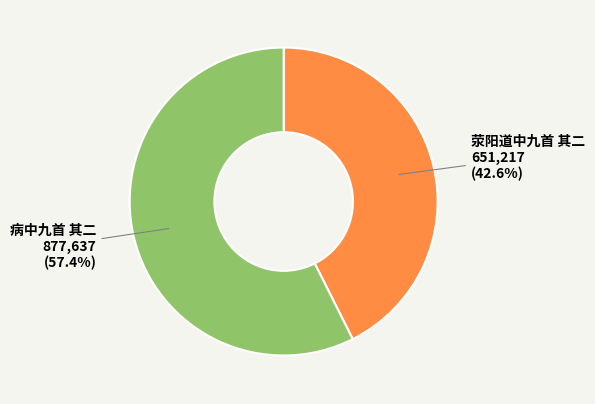

Is there a majority slice in this chart?

Yes